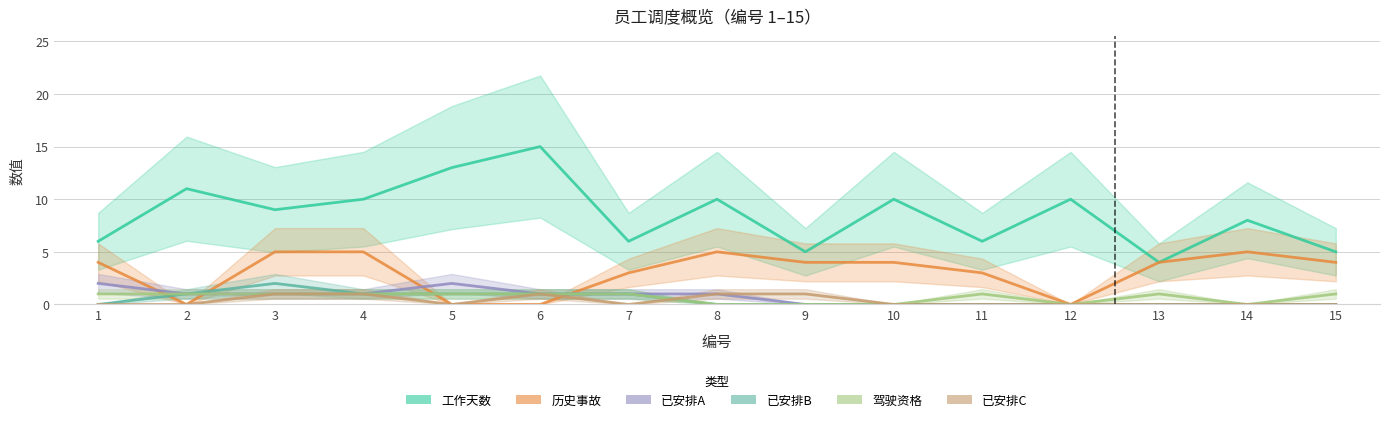

Is the value of 工作天数 at 6 greater than the value of 驾驶资格 at 3?

Yes